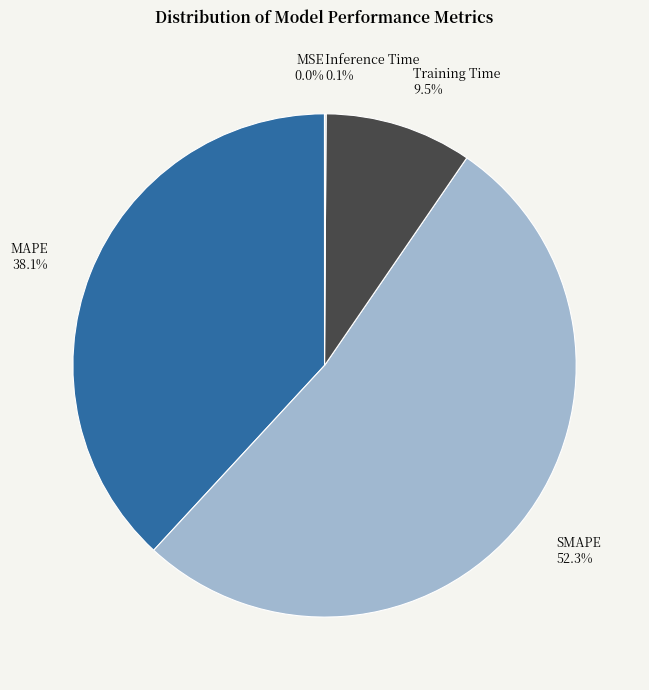

To the nearest percent, what is the difference between the largest and smallest slice percentages?

52%